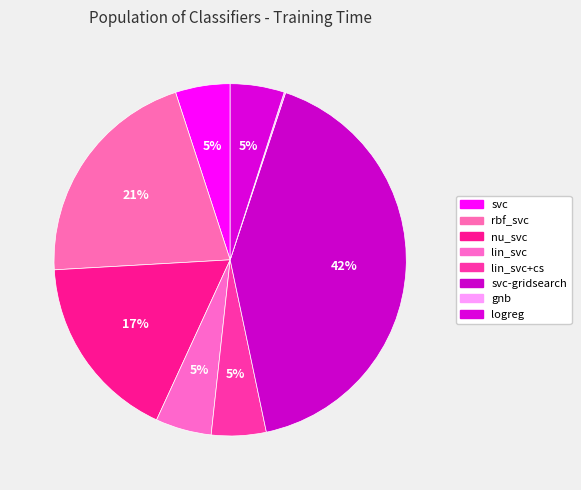

Count the number of slices in the pie.

8